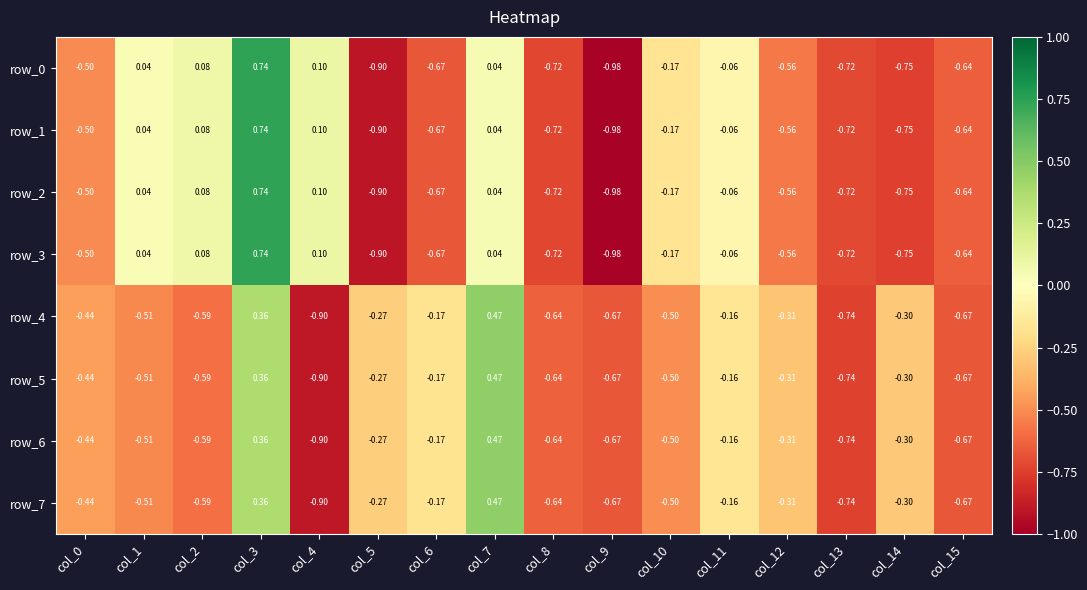

Is the value of row_4 at col_10 greater than the value of row_6 at col_4?

Yes